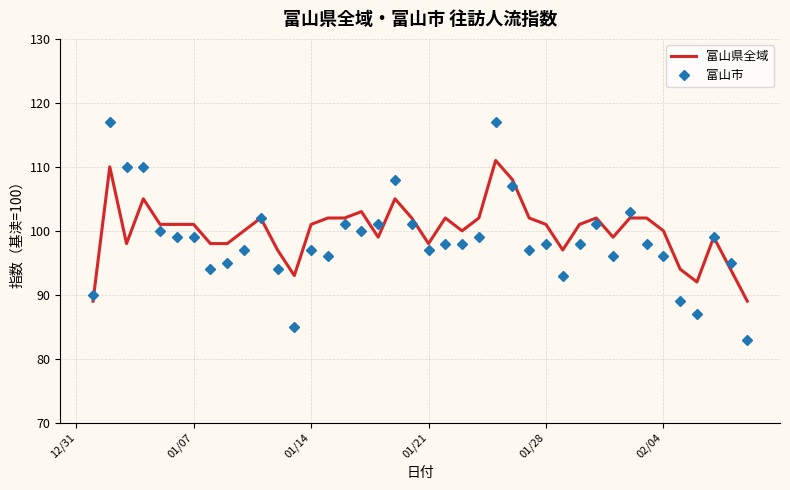

What is the minimum value for 富山市?

83